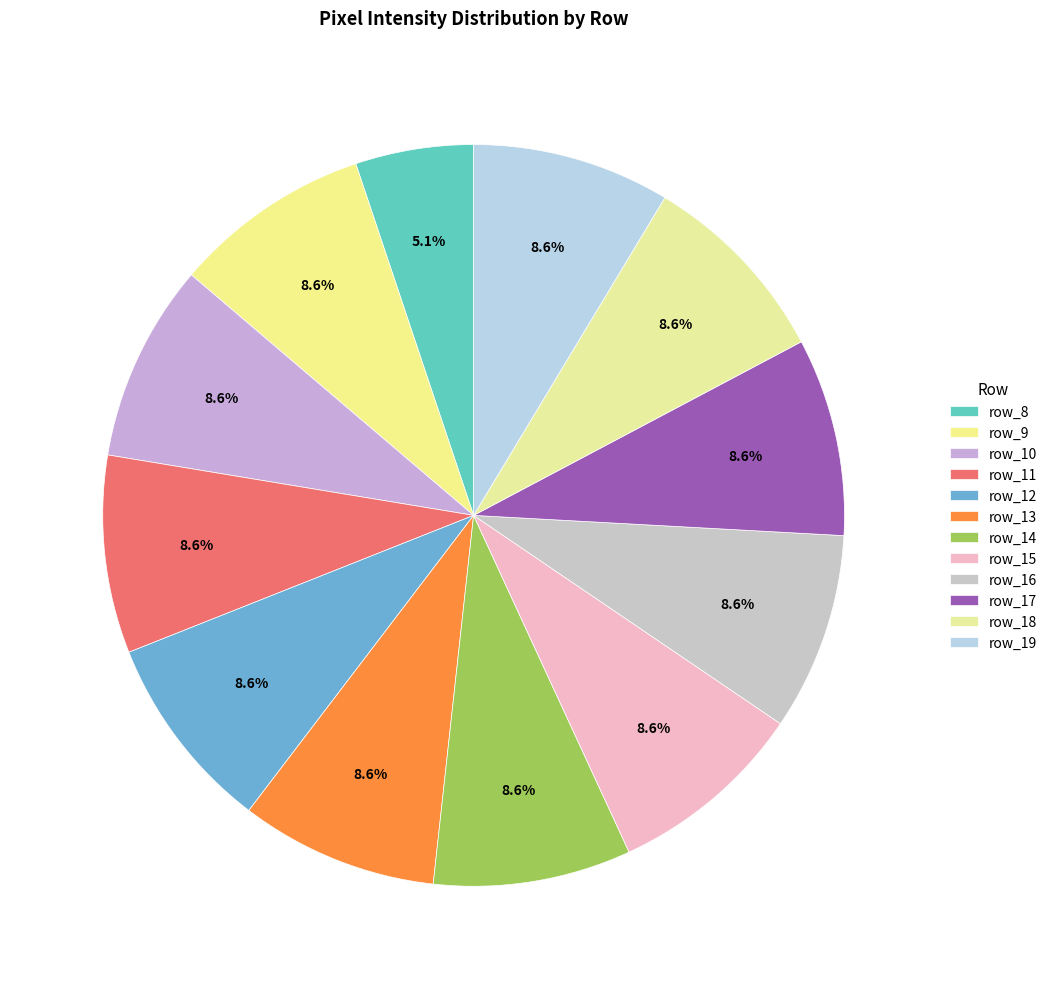

How many slices are in this pie chart?

12